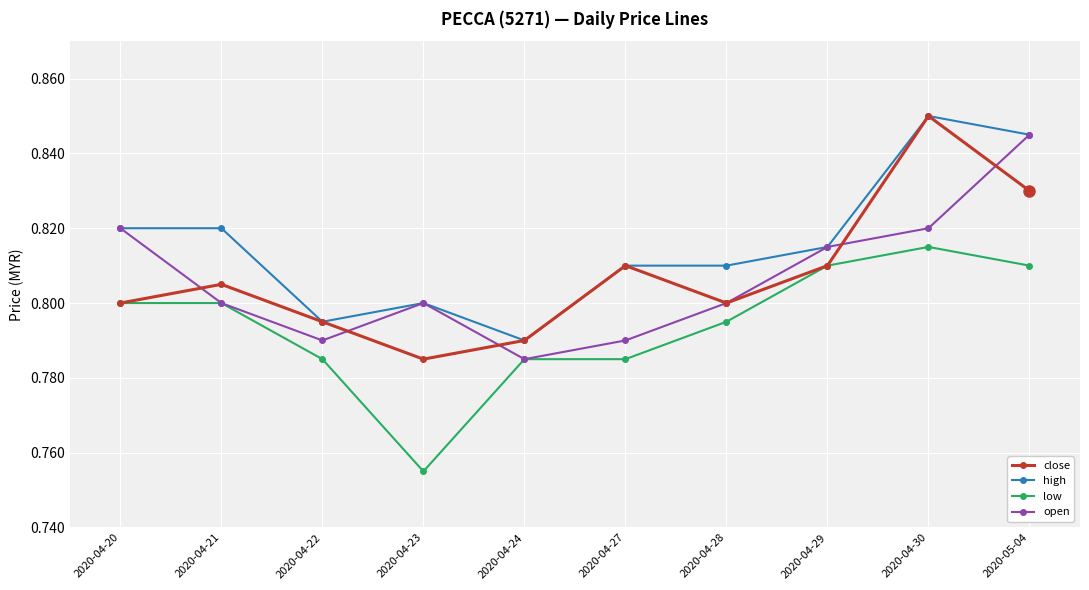

True or false: low and high intersect in this chart.

False